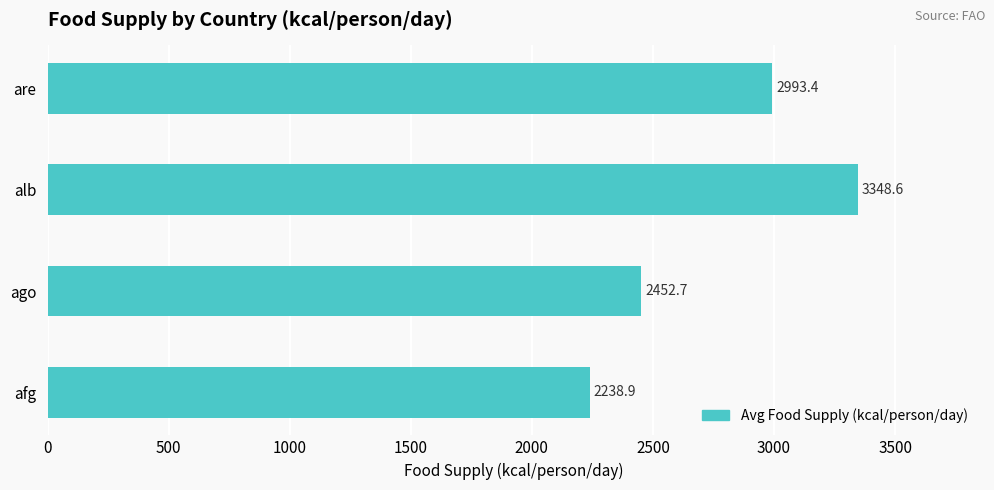

What is the average value?

2758.4